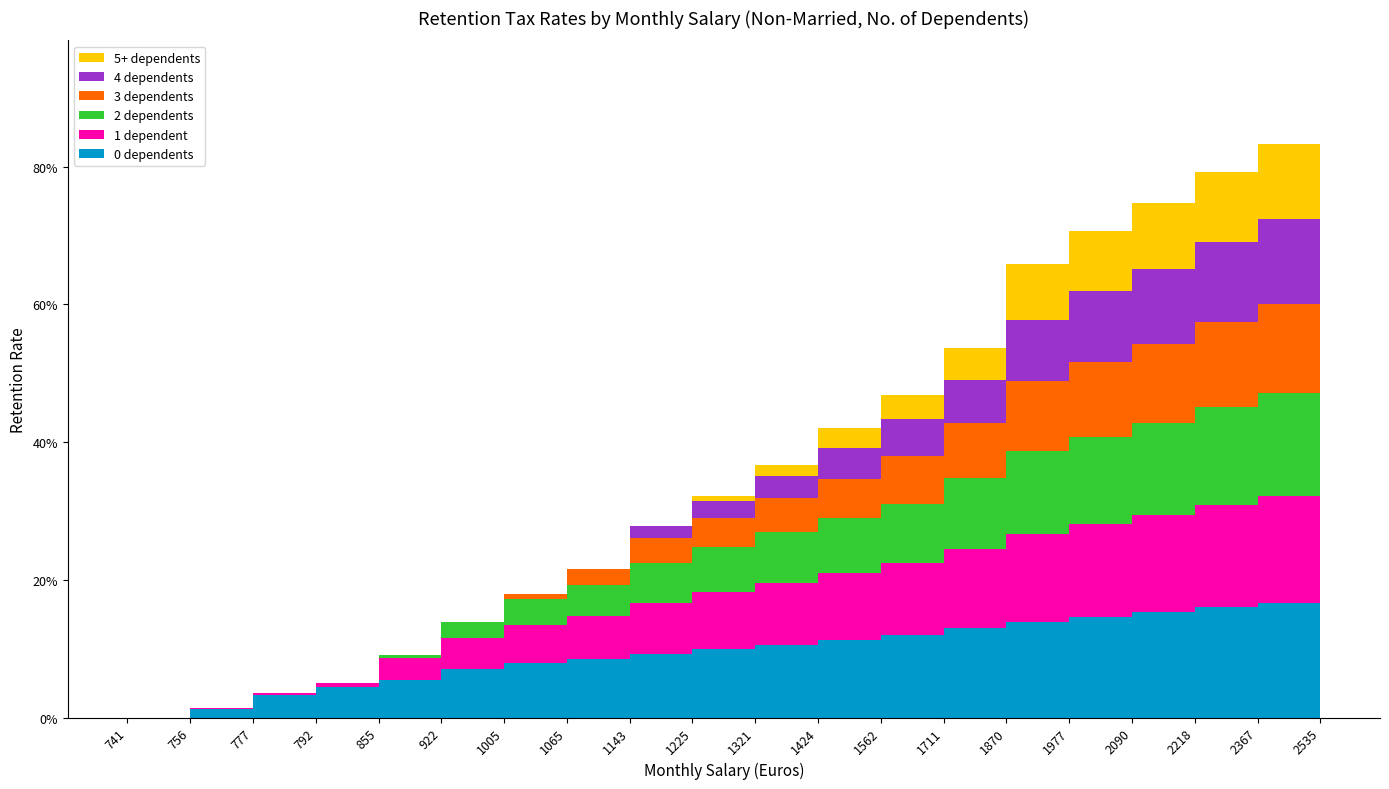

Reading left to right, what are all the values shown in this chart?

0 dependents: 741=0.0	756=0.0	777=0.0	792=0.0	855=0.1	922=0.1	1005=0.1	1065=0.1	1143=0.1	1225=0.1	1321=0.1	1424=0.1	1562=0.1	1711=0.1	1870=0.1	1977=0.1	2090=0.2	2218=0.2	2367=0.2	2535=0.2
1 dependent: 741=0.0	756=0.0	777=0.0	792=0.0	855=0.0	922=0.0	1005=0.1	1065=0.1	1143=0.1	1225=0.1	1321=0.1	1424=0.1	1562=0.1	1711=0.1	1870=0.1	1977=0.1	2090=0.1	2218=0.1	2367=0.2	2535=0.2
2 dependents: 741=0.0	756=0.0	777=0.0	792=0.0	855=0.0	922=0.0	1005=0.0	1065=0.0	1143=0.1	1225=0.1	1321=0.1	1424=0.1	1562=0.1	1711=0.1	1870=0.1	1977=0.1	2090=0.1	2218=0.1	2367=0.1	2535=0.2
3 dependents: 741=0.0	756=0.0	777=0.0	792=0.0	855=0.0	922=0.0	1005=0.0	1065=0.0	1143=0.0	1225=0.0	1321=0.0	1424=0.1	1562=0.1	1711=0.1	1870=0.1	1977=0.1	2090=0.1	2218=0.1	2367=0.1	2535=0.1
4 dependents: 741=0.0	756=0.0	777=0.0	792=0.0	855=0.0	922=0.0	1005=0.0	1065=0.0	1143=0.0	1225=0.0	1321=0.0	1424=0.0	1562=0.1	1711=0.1	1870=0.1	1977=0.1	2090=0.1	2218=0.1	2367=0.1	2535=0.1
5+ dependents: 741=0.0	756=0.0	777=0.0	792=0.0	855=0.0	922=0.0	1005=0.0	1065=0.0	1143=0.0	1225=0.0	1321=0.0	1424=0.0	1562=0.0	1711=0.0	1870=0.1	1977=0.1	2090=0.1	2218=0.1	2367=0.1	2535=0.1